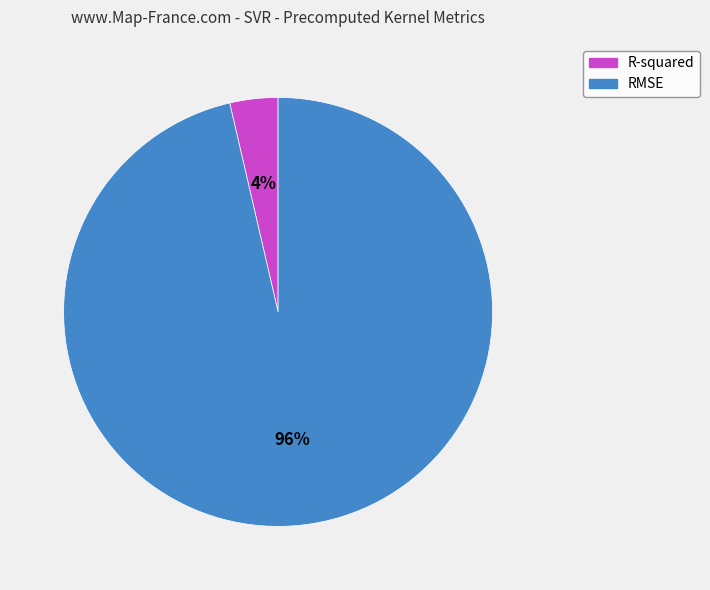

Is there a majority slice in this chart?

Yes